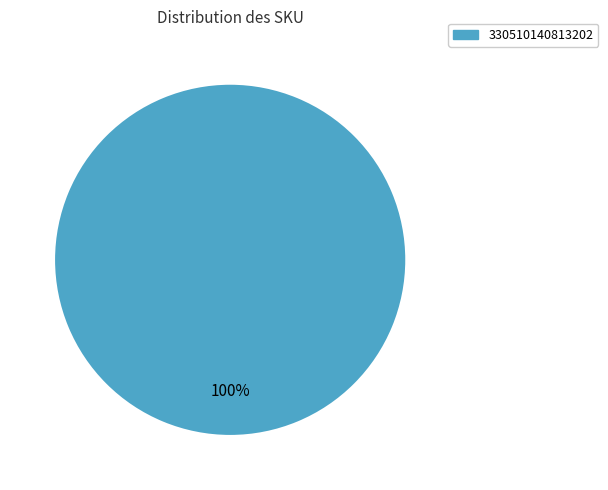

How many slices are in this pie chart?

1